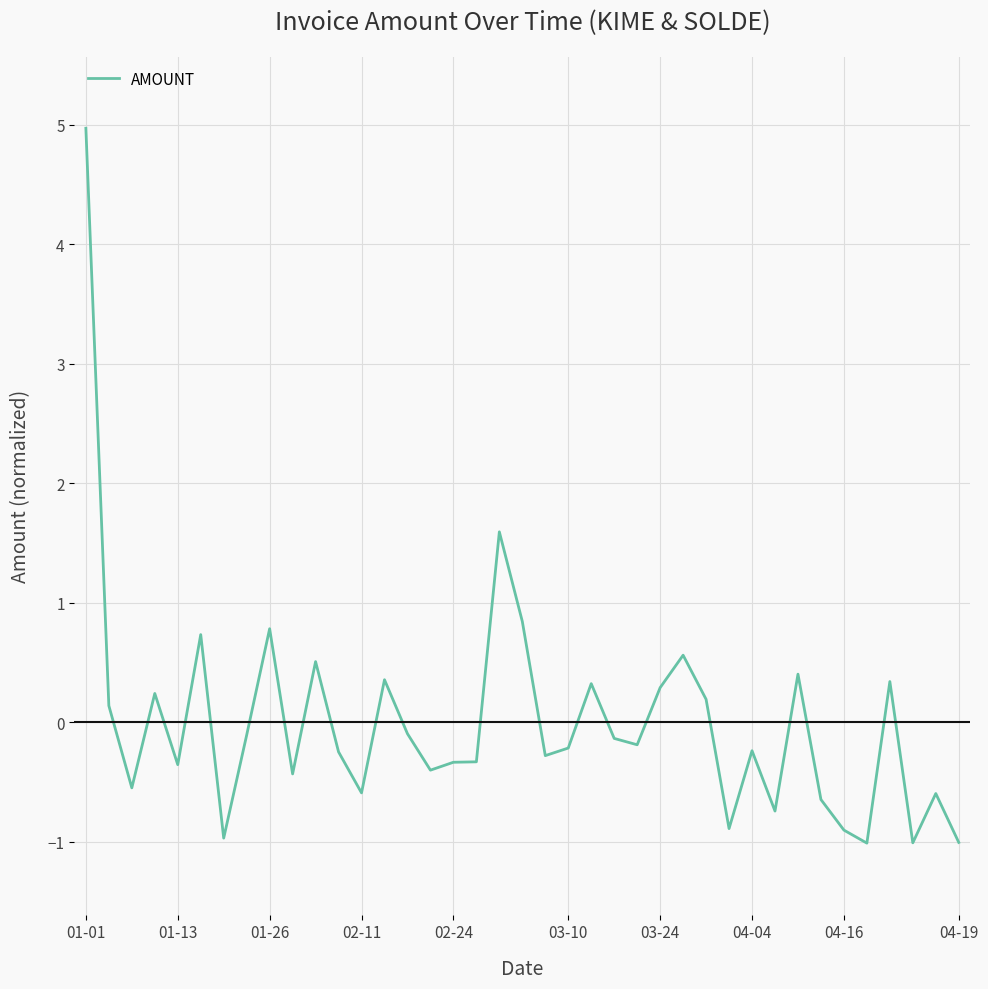

What is the maximum value shown in the chart?

5.0